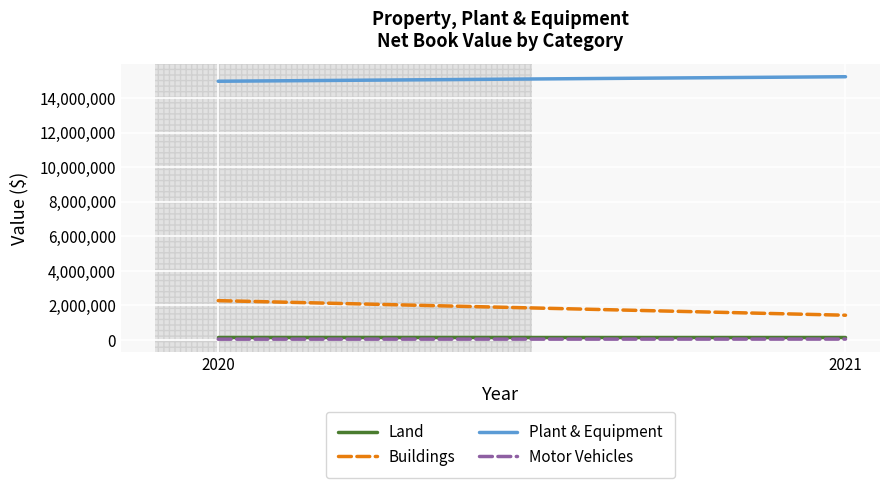

Reading left to right, extract all data points from this chart.

Land: 2020=175870	2021=175870
Buildings: 2020=2278010	2021=1434408
Plant & Equipment: 2020=14968794	2021=15230449
Motor Vehicles: 2020=48373	2021=53453